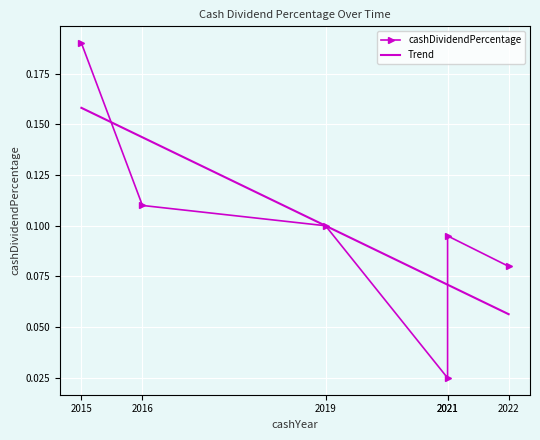

Reading left to right, what are all the values shown in this chart?

cashDividendPercentage: 0.2	0.1	0.1	0.0	0.1	0.1
Trend: 0.2	0.1	0.1	0.1	0.1	0.1